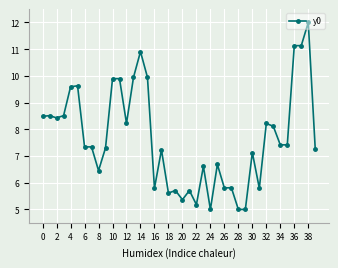

What is the maximum value shown in the chart?

12.0